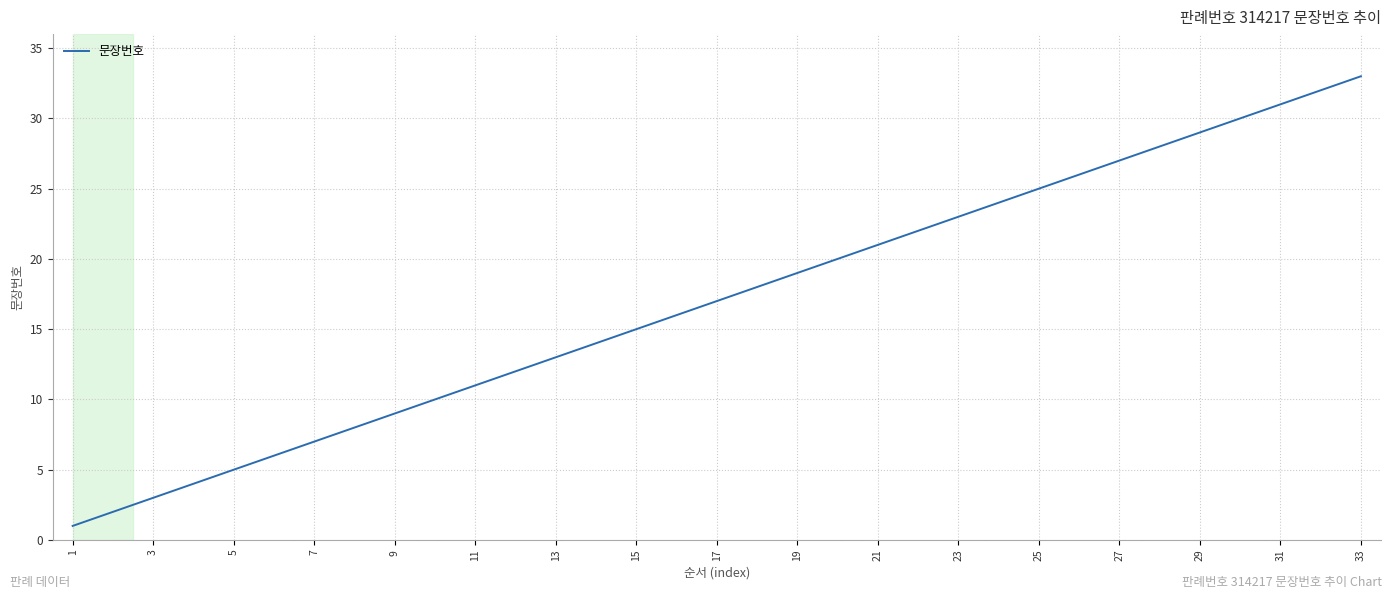

What is the maximum value shown in the chart?

33